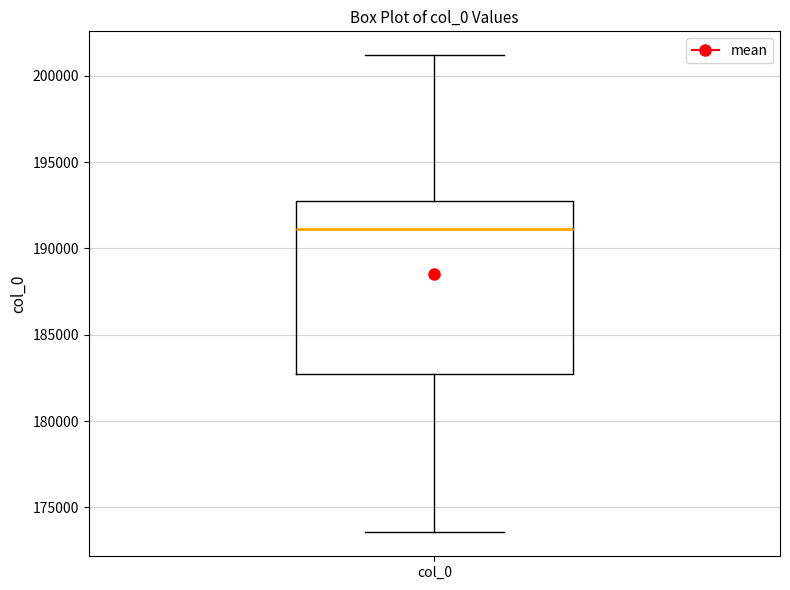

Read this box plot against the y-axis: the position of the median line, the range covered by the box, and the ends of both whiskers. The values are not printed on the chart, so give them approximately, as read against the axis.

median 191000, box 182500 to 192500, whiskers 173500 to 201000